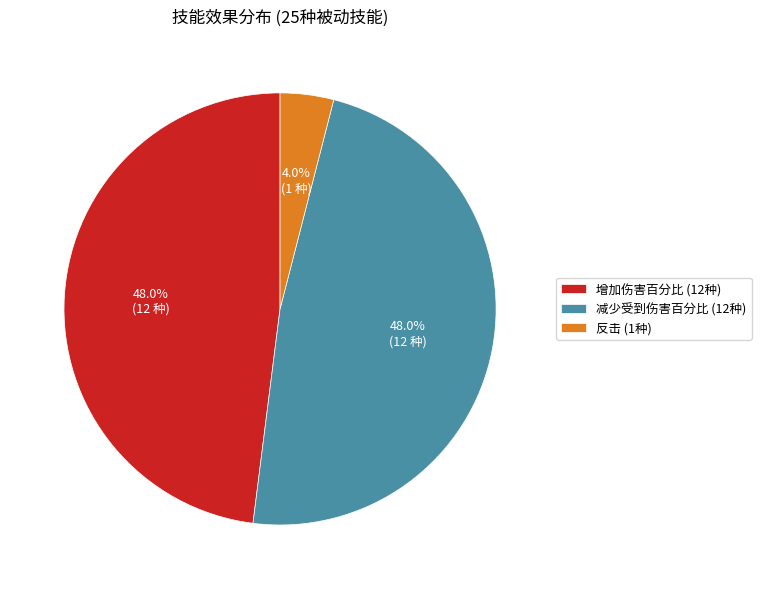

Does any single category account for the majority?

No